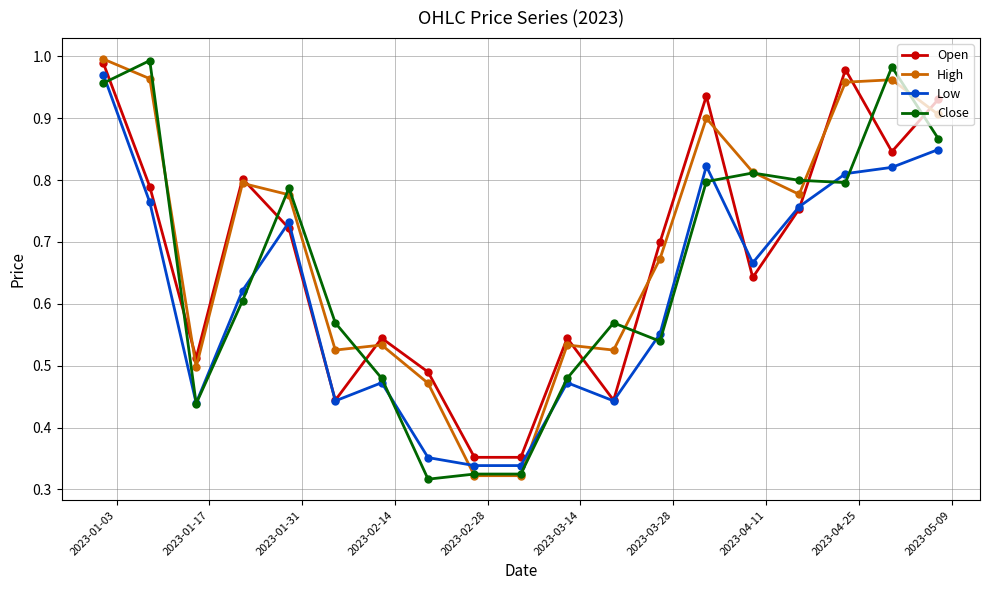

Does the chart have visible grid lines?

Yes